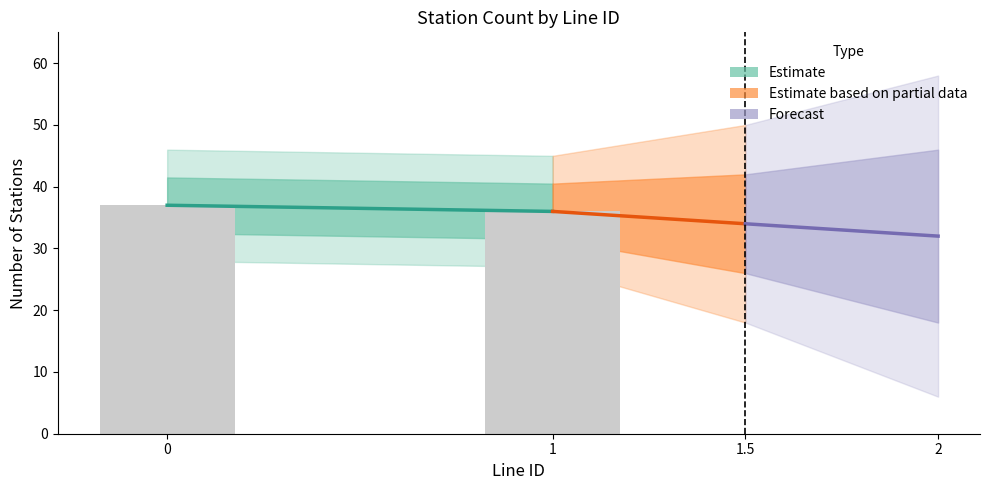

What is the sum of all values?

73